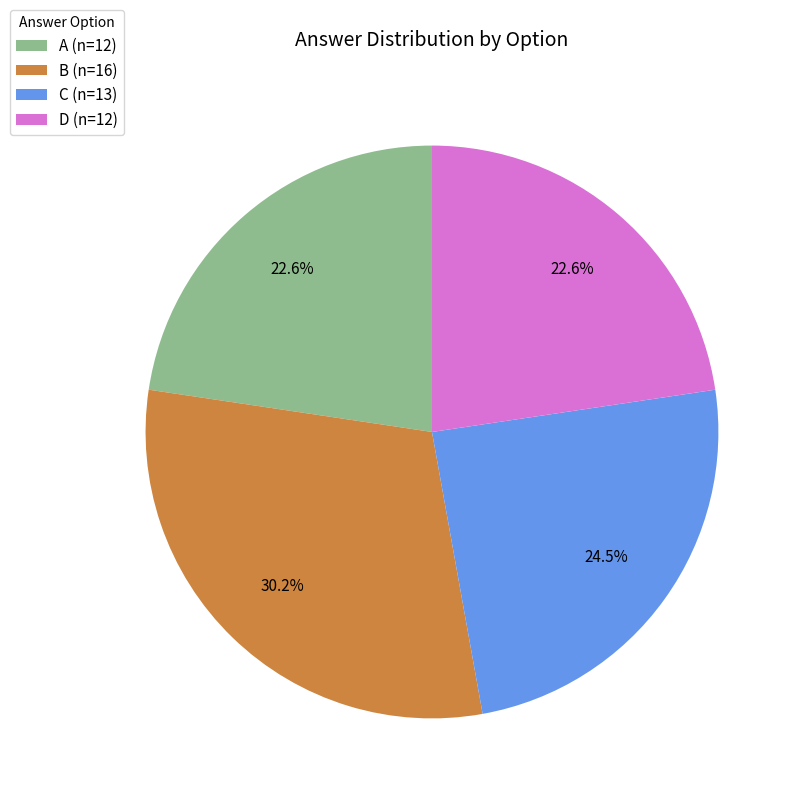

Is there a majority slice in this chart?

No